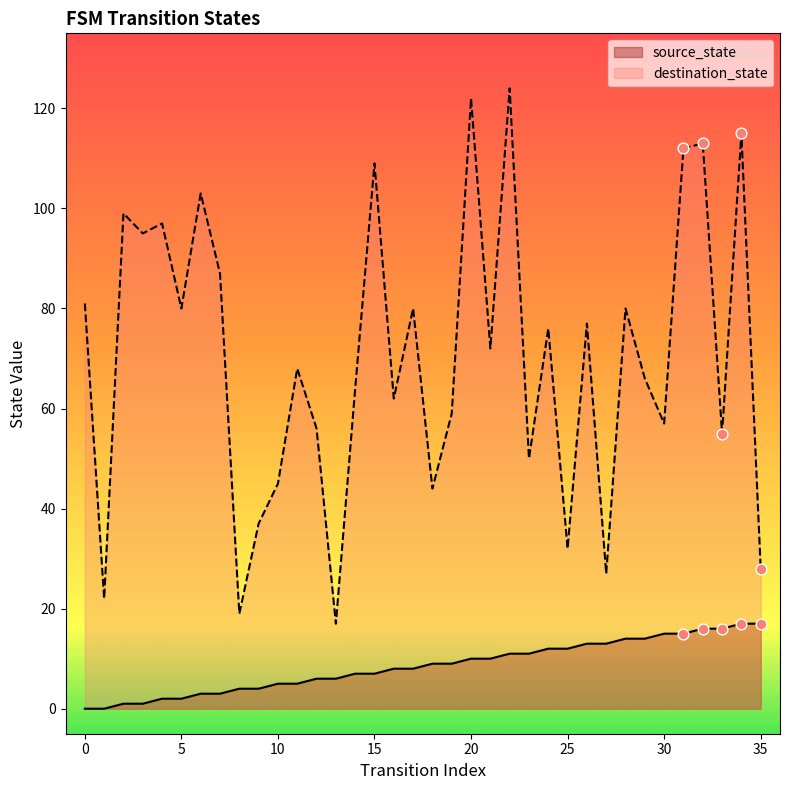

What are all the series names shown in the legend?

source_state, destination_state